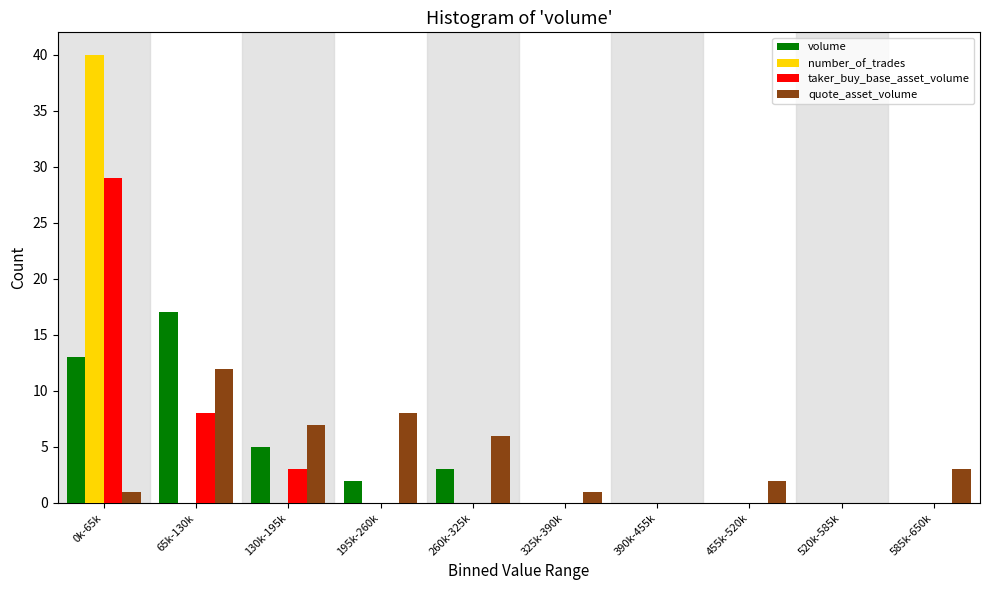

True or false: volume has a value of -9 at 325k-390k.

False